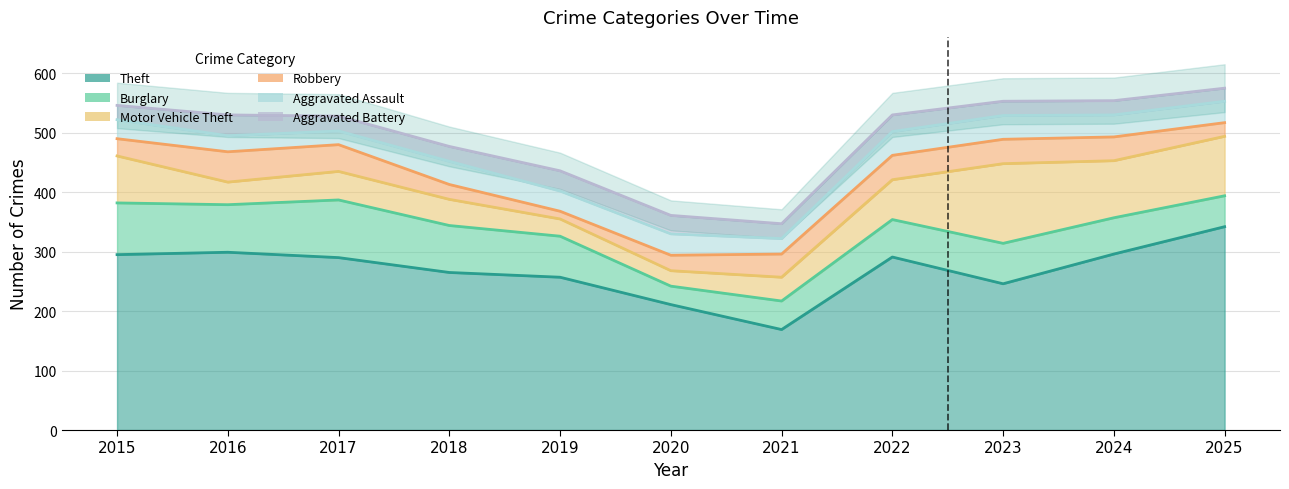

True or false: Robbery has more than 1 interior local peaks.

False